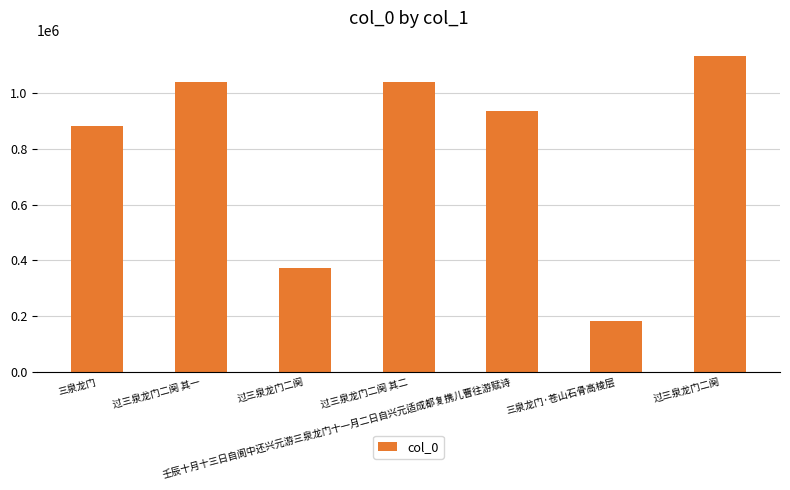

What is the label of the 4th bar from the right?

过三泉龙门二阕 其二